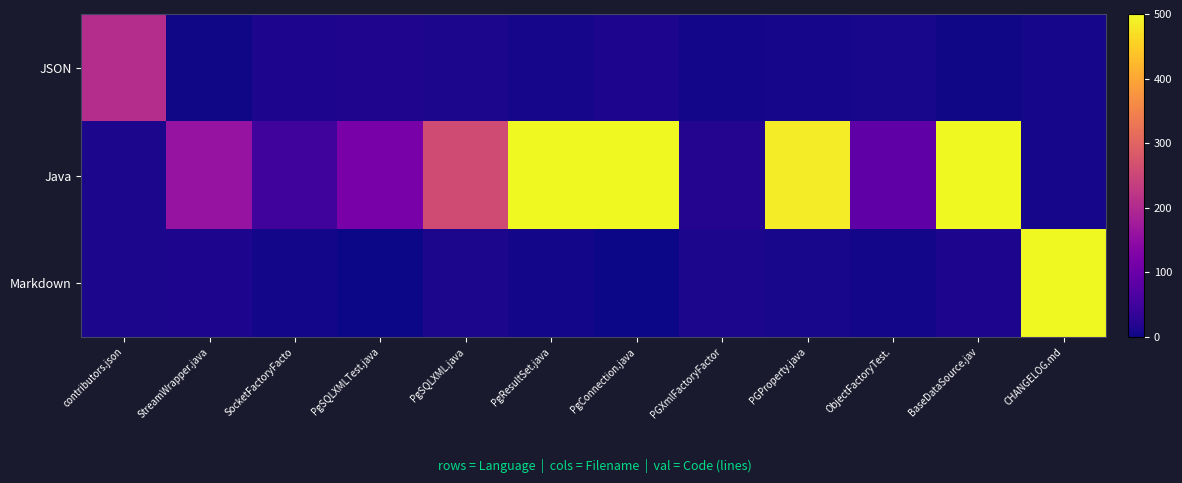

Rank the series by their maximum value, from lowest to highest.

JSON, Markdown, Java